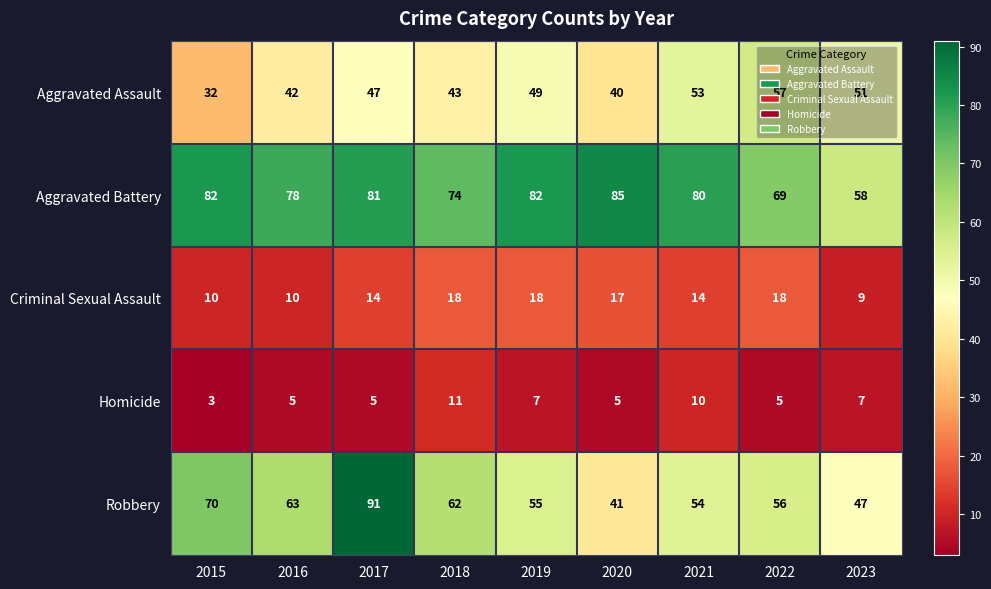

The value of Homicide at 2016 is 7. True or false?

False